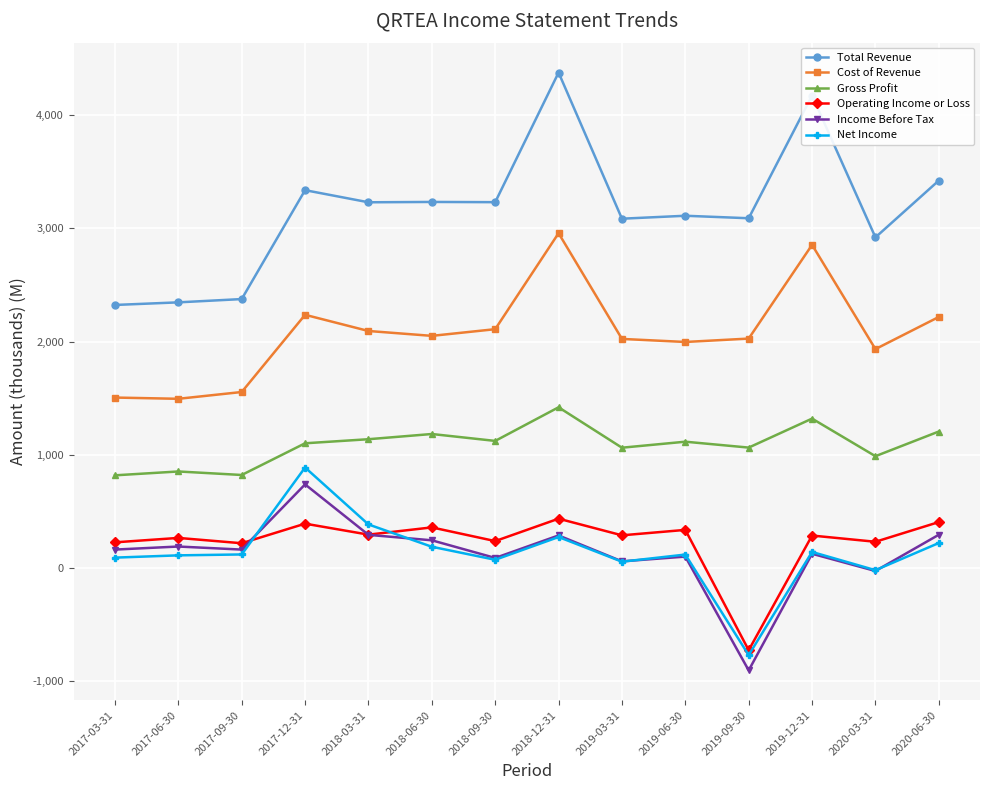

What is the spread (max minus min) of values at 2017-09-30?

2256